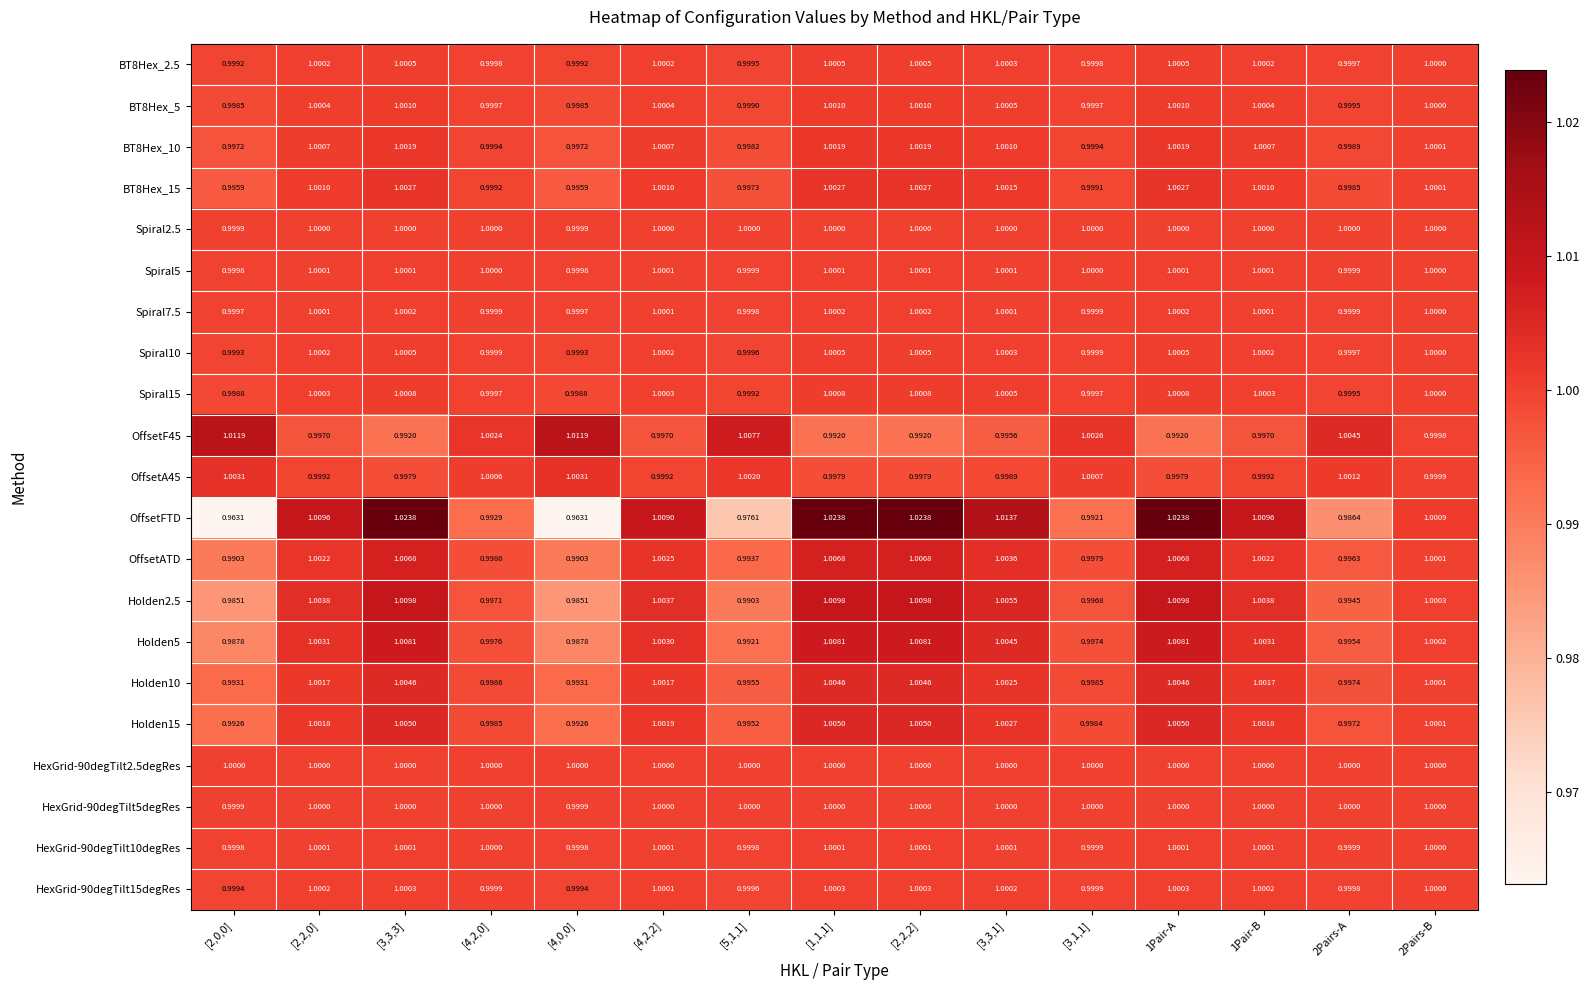

Which series has the widest spread of values?

OffsetFTD